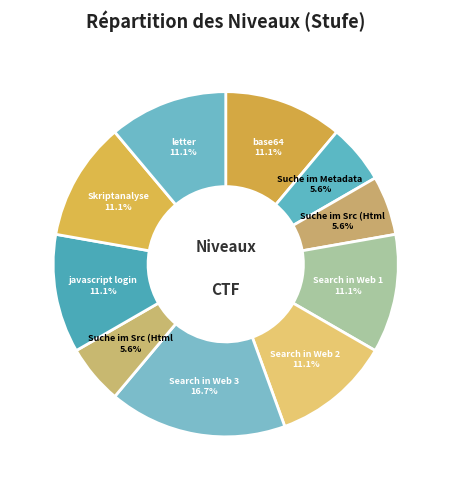

Is there any slice that represents more than half of the pie?

No